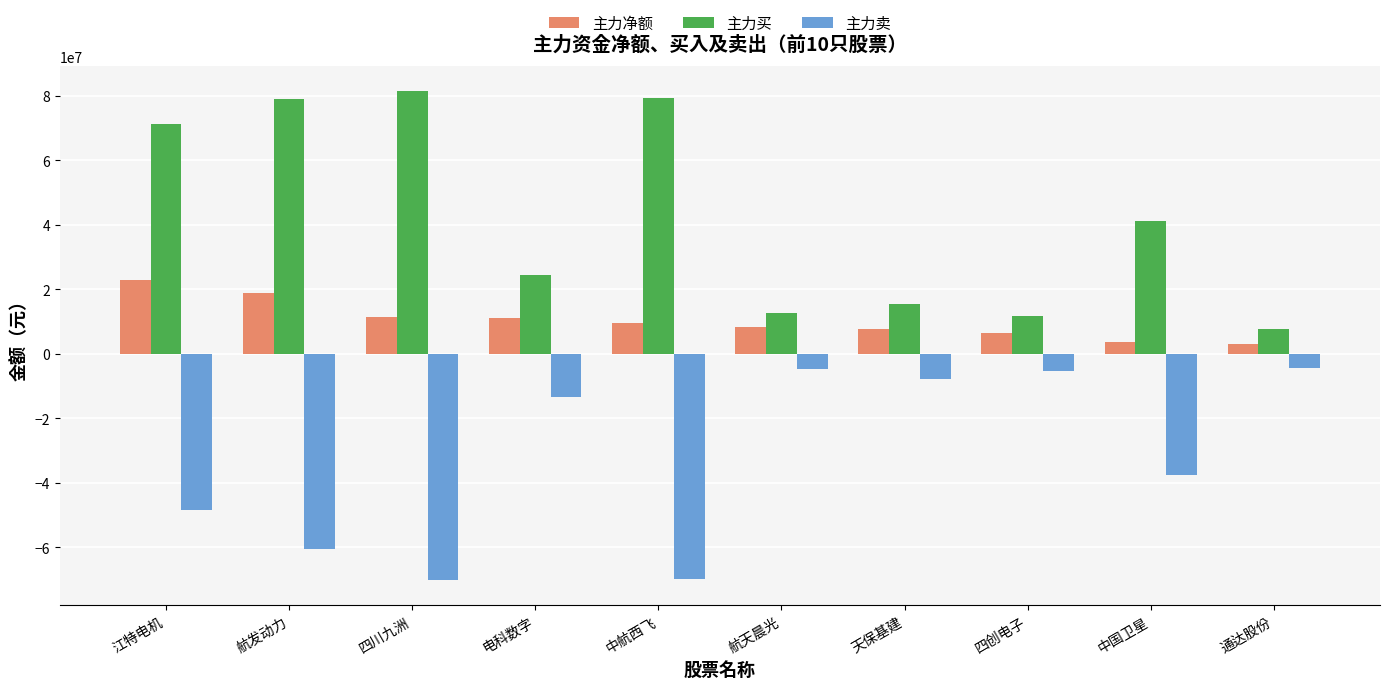

How many series are shown in this chart?

3